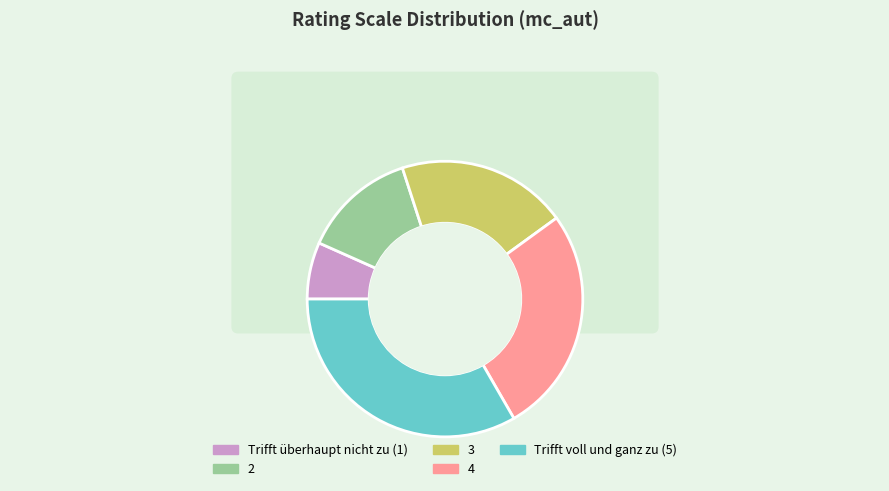

To the nearest percent, what portion does 4 represent?

27%